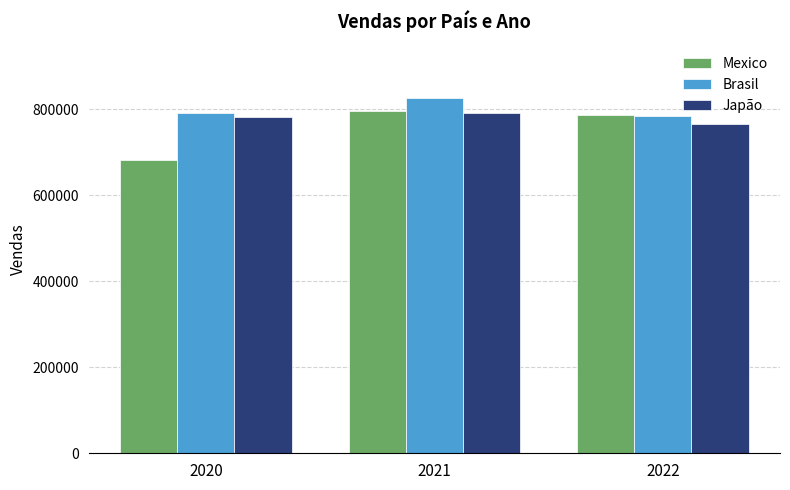

What is the sum of all Japão values?

2340464